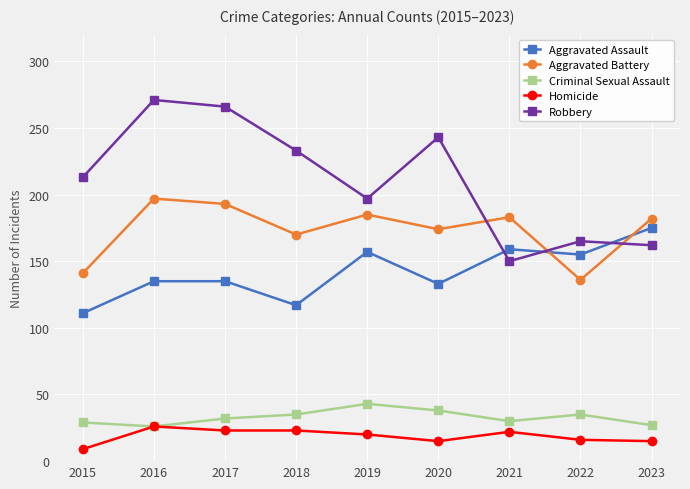

Where is the first local minimum for Aggravated Battery?

2018